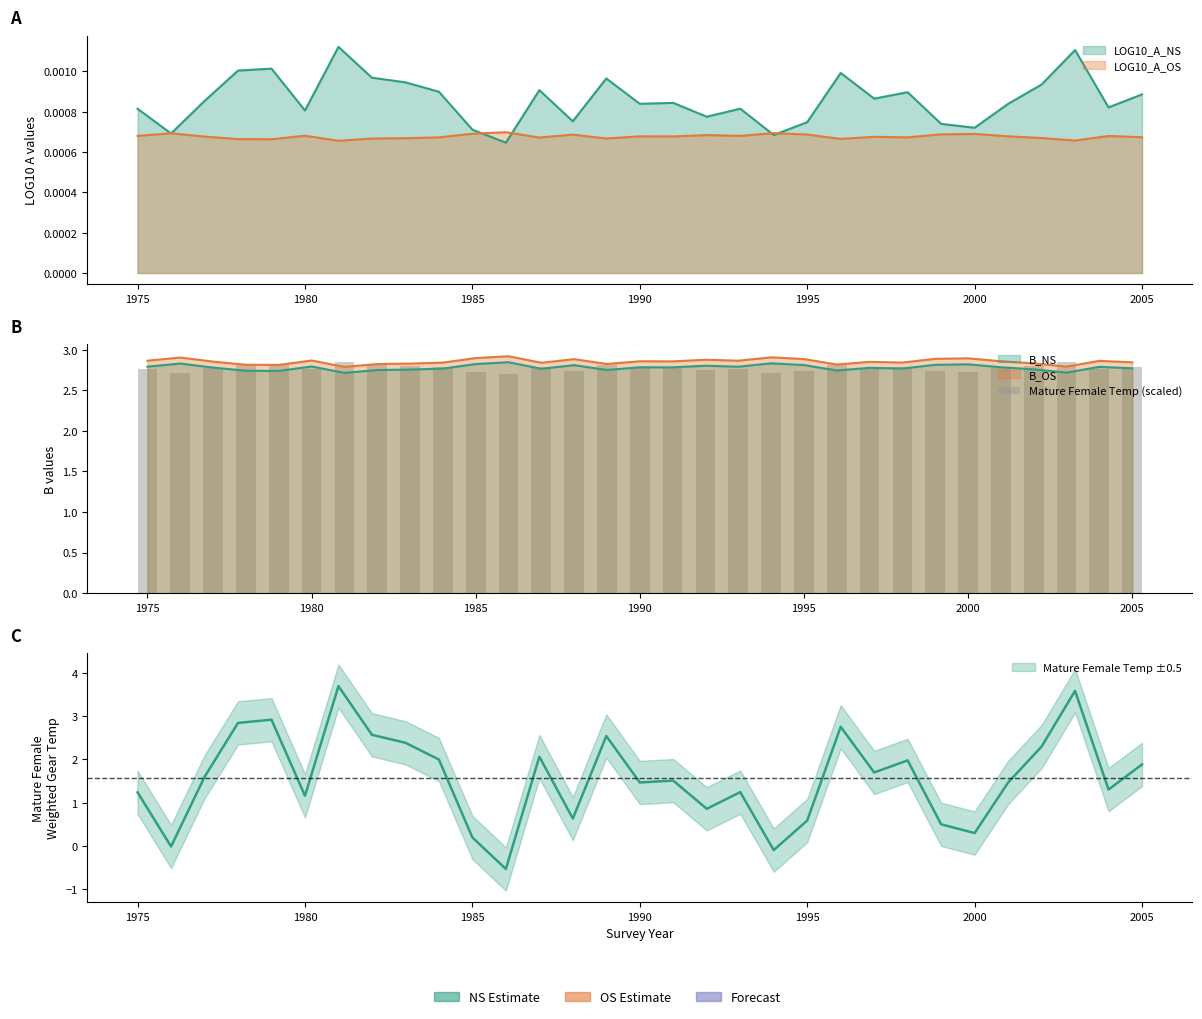

What is the sum of all values?

86.0